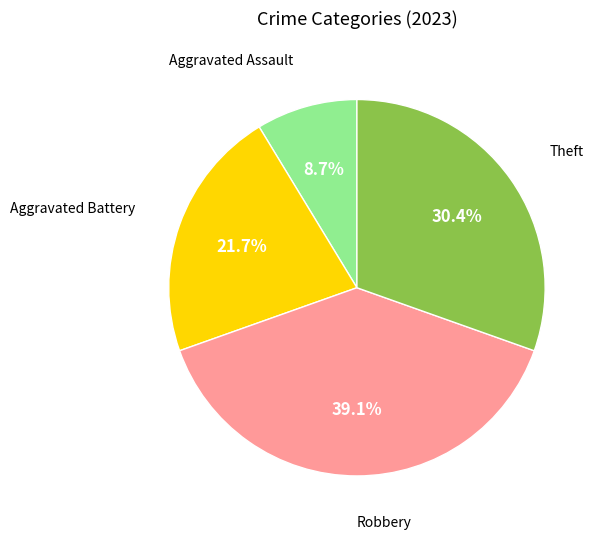

Does any single category account for the majority?

No